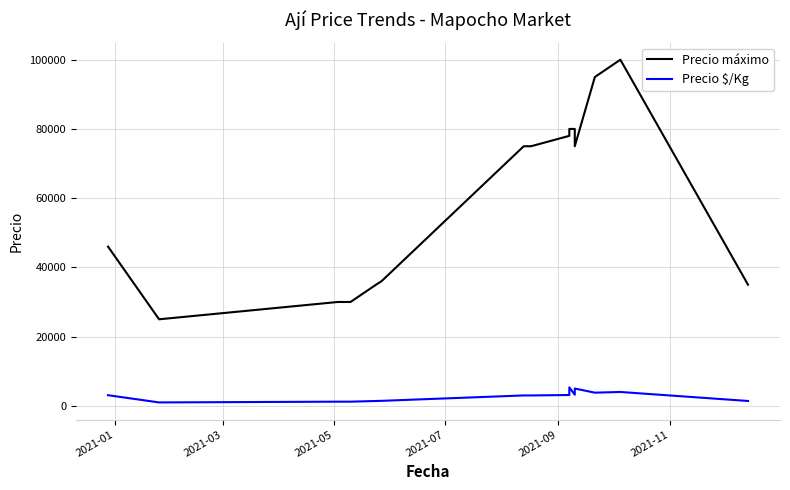

Reading left to right, what are all the values shown in this chart?

Precio máximo: 46000	25000	30000	30000	35000	36000	75000	75000	78000	80000	80000	75000	95000	100000	35000
Precio $/Kg: 3067	982	1200	1200	1400	1440	3000	3000	3120	5333	3200	5000	3800	4000	1400